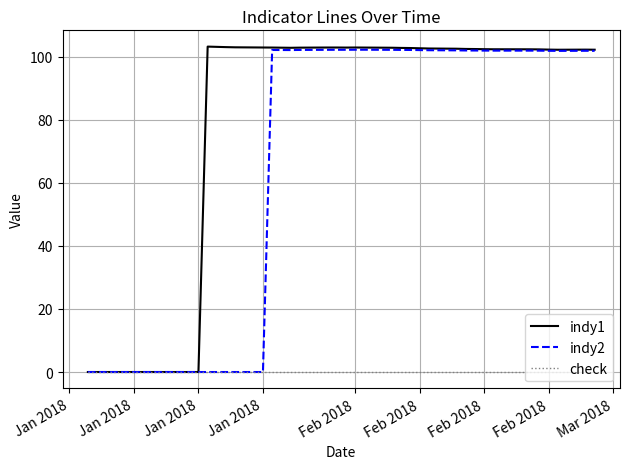

List the series in order of their overall mean, lowest first.

check, indy2, indy1